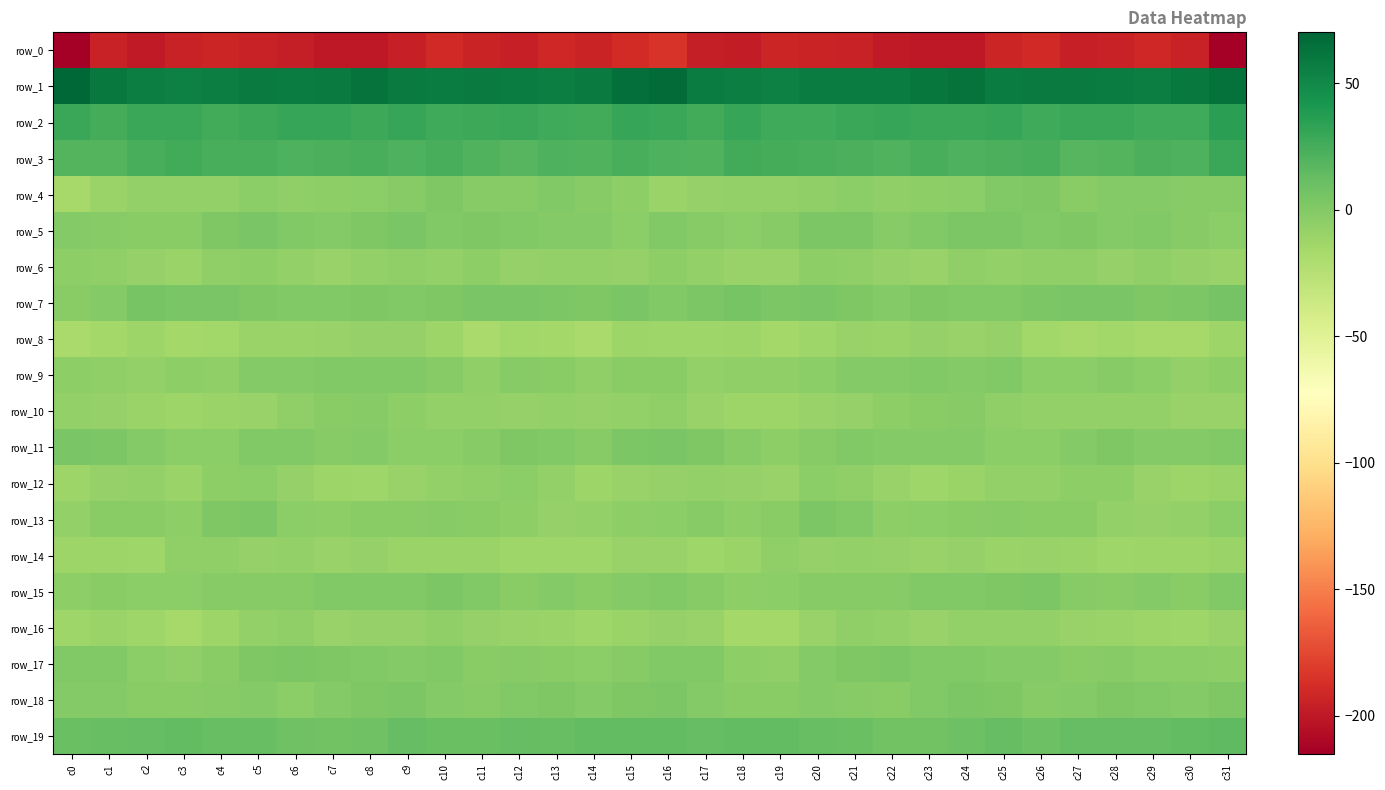

Which series has the largest total across all categories?

row_1